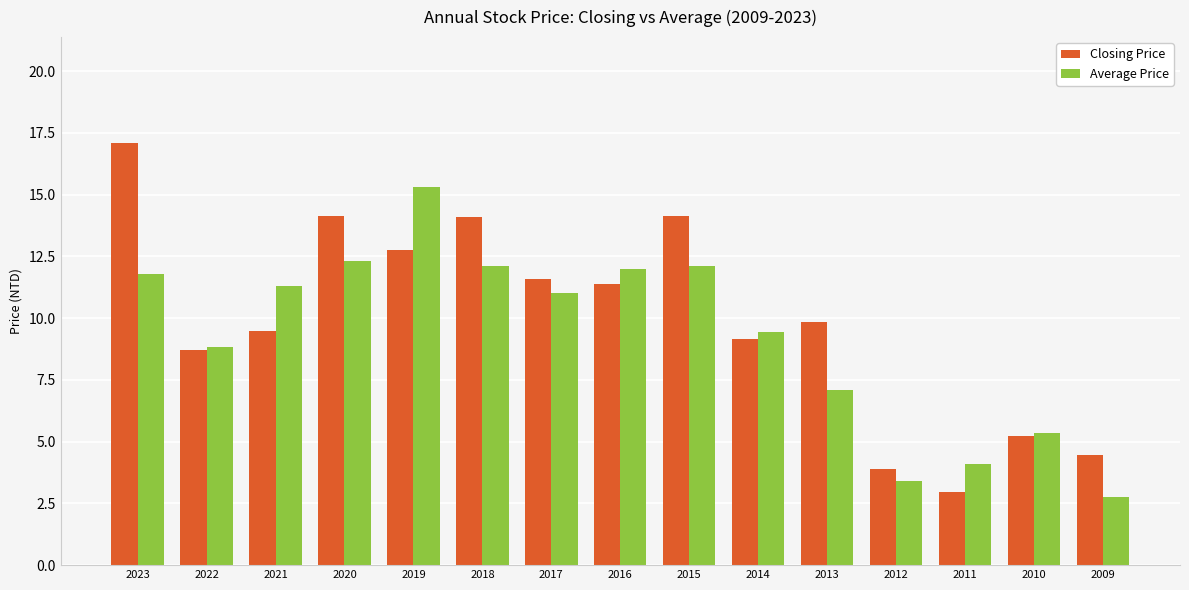

Is the value of Average Price at 2020 greater than the value of Closing Price at 2017?

Yes